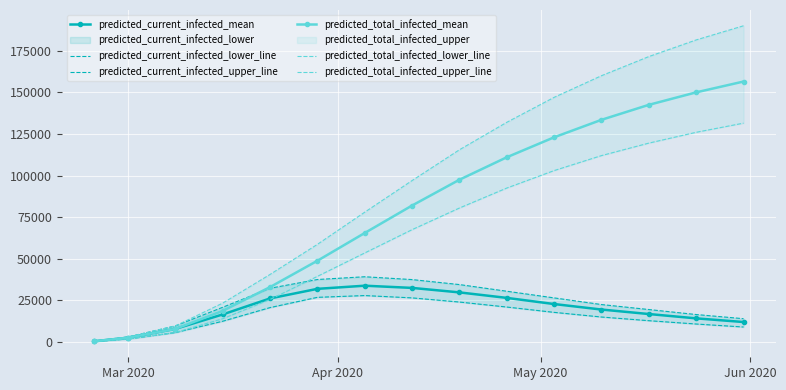

Is this an area chart (filled region under the line)?

No